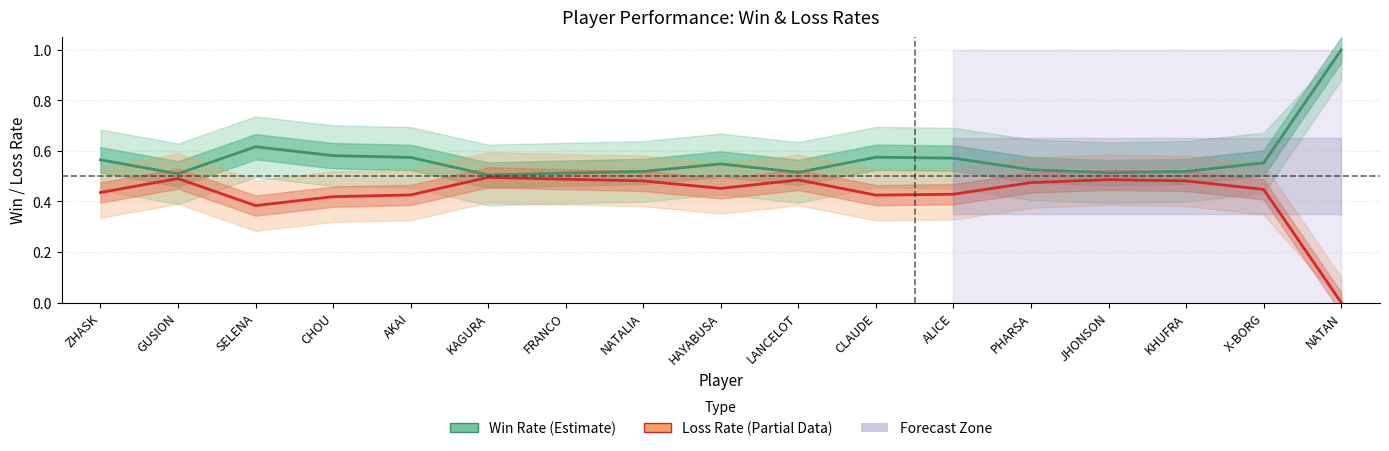

Reading left to right, transcribe all the data shown in this chart.

Win Rate: 0.6	0.5	0.6	0.6	0.6	0.5	0.5	0.5	0.5	0.5	0.6	0.6	0.5	0.5	0.5	0.6	1.0
Loss Rate: 0.4	0.5	0.4	0.4	0.4	0.5	0.5	0.5	0.5	0.5	0.4	0.4	0.5	0.5	0.5	0.4	0.0